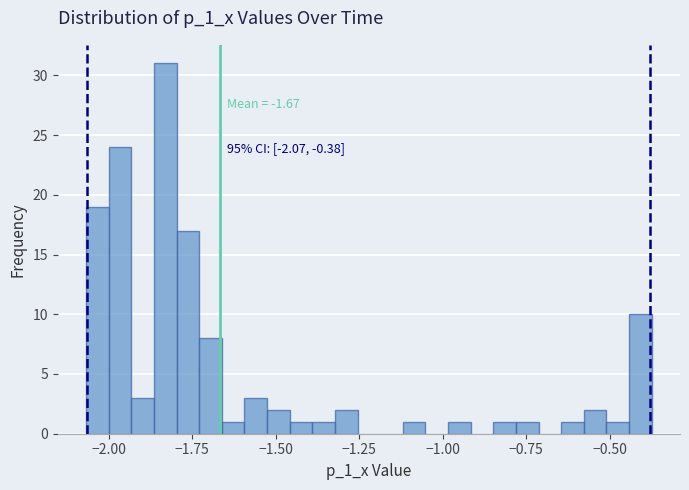

Read against the x-axis, roughly where is the centre of the tallest bar?

-1.85